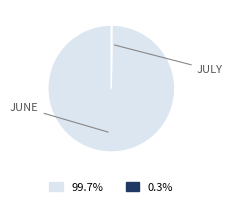

Does any single category account for the majority?

Yes